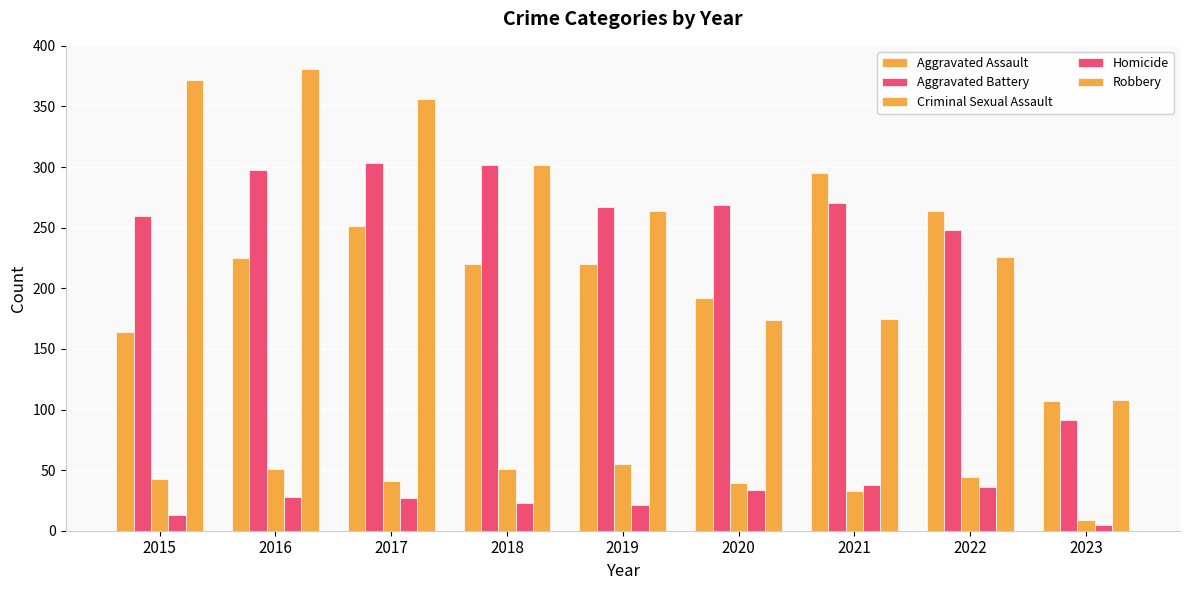

How many groups of bars are there?

9